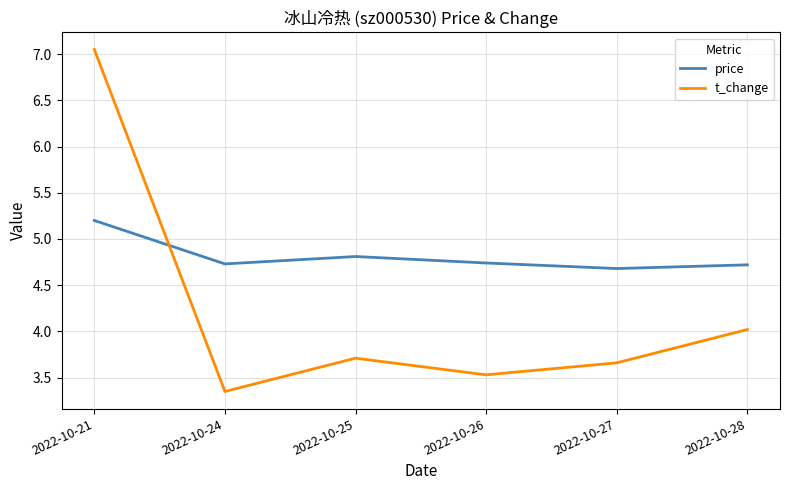

How many lines are shown in the chart?

2